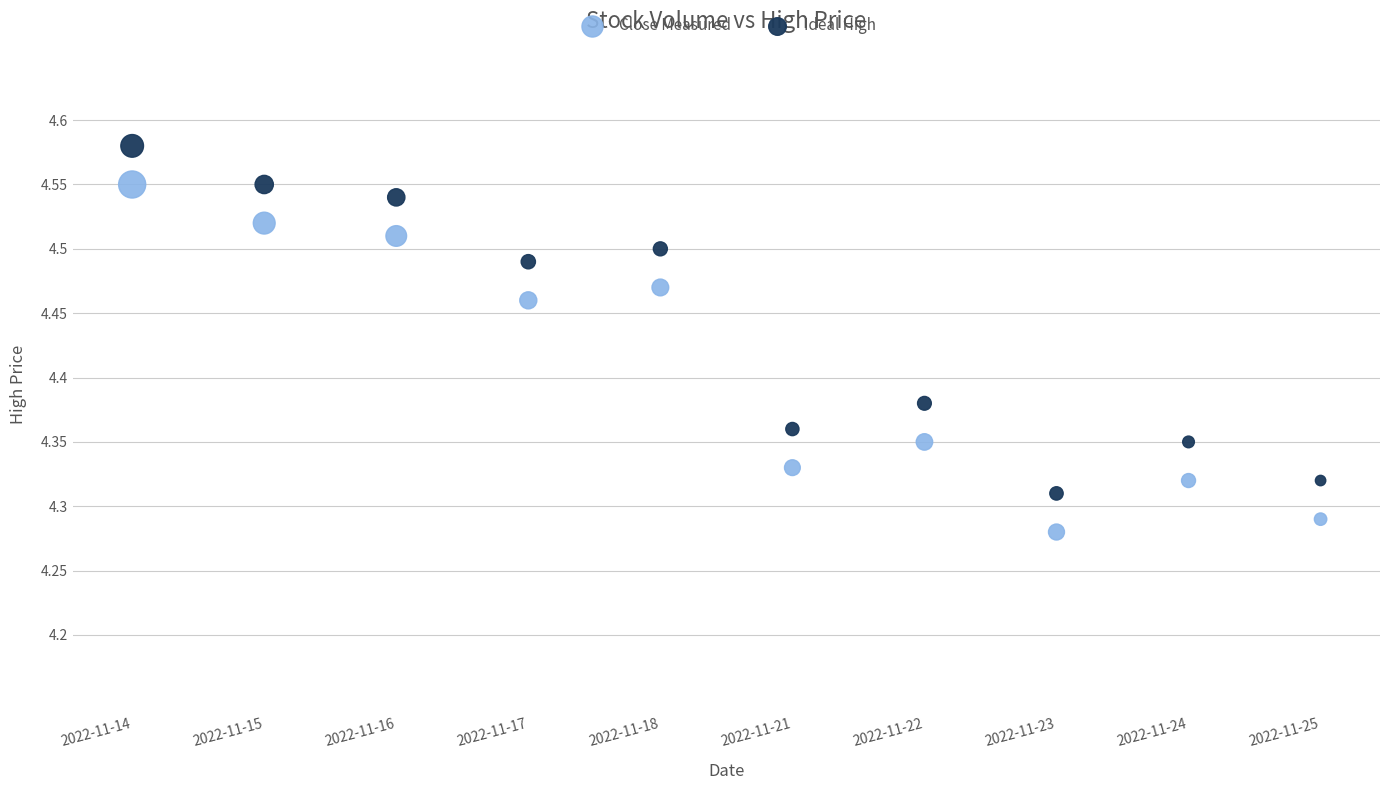

Across all data points, what is the range of Y values (max minus min)?

0.3